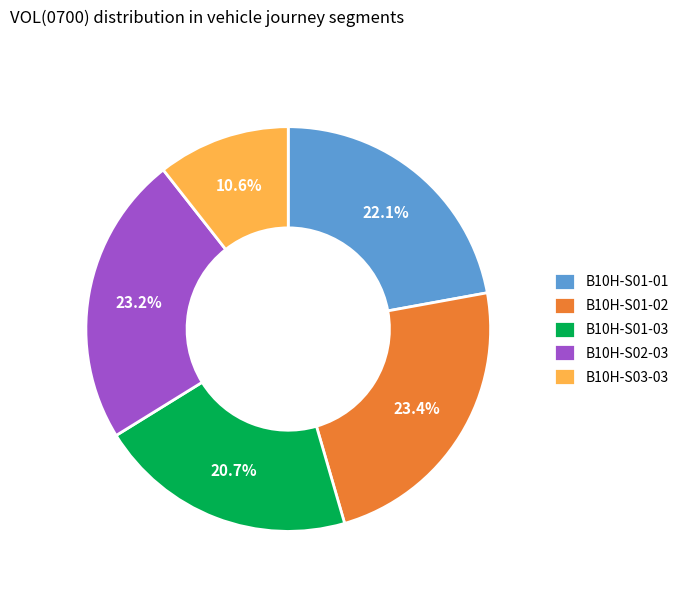

Is it true that B10H-S01-01 is 10% of the pie?

False